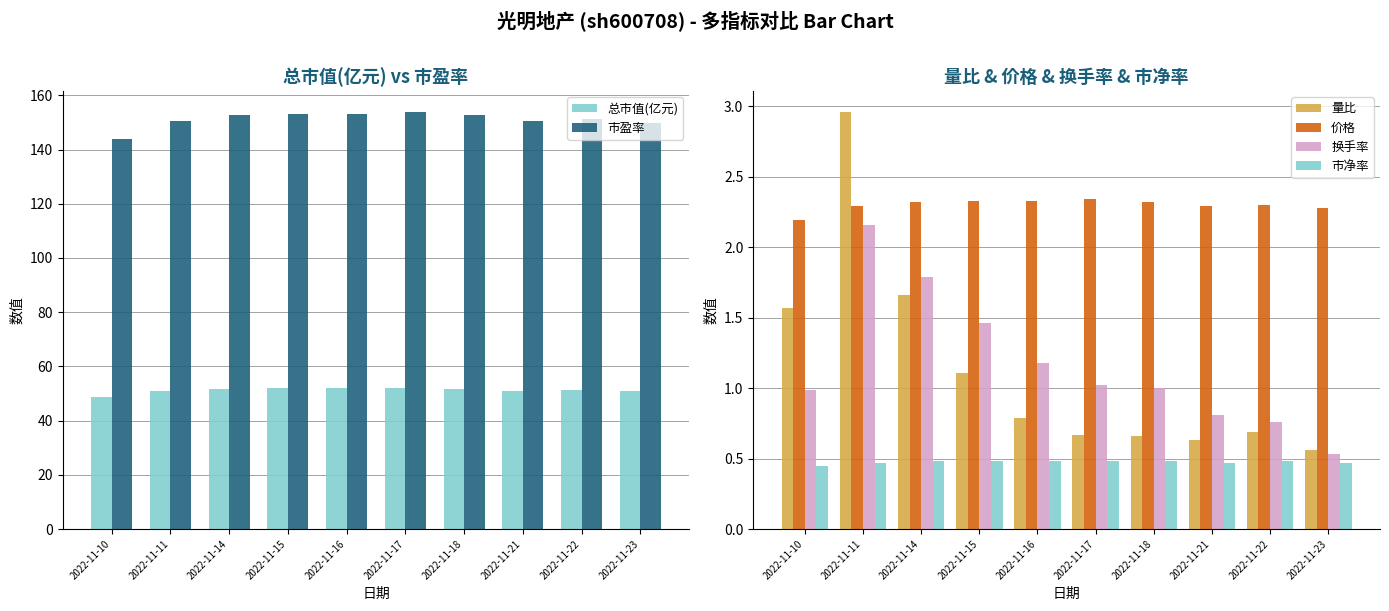

Are the bars horizontal?

No